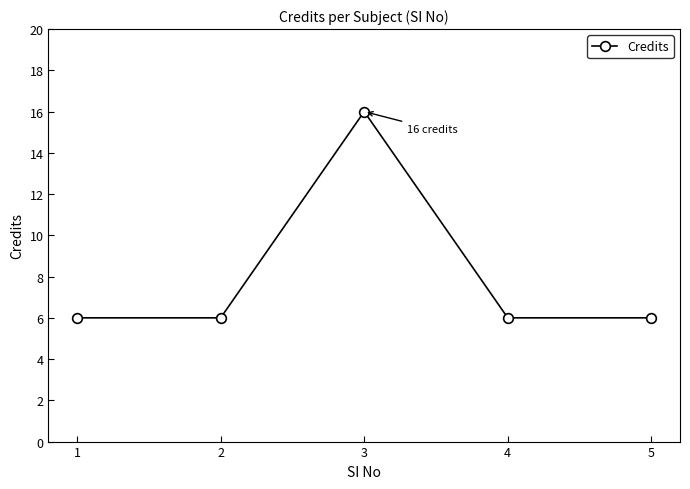

Does the chart display data point markers on the line(s)?

Yes